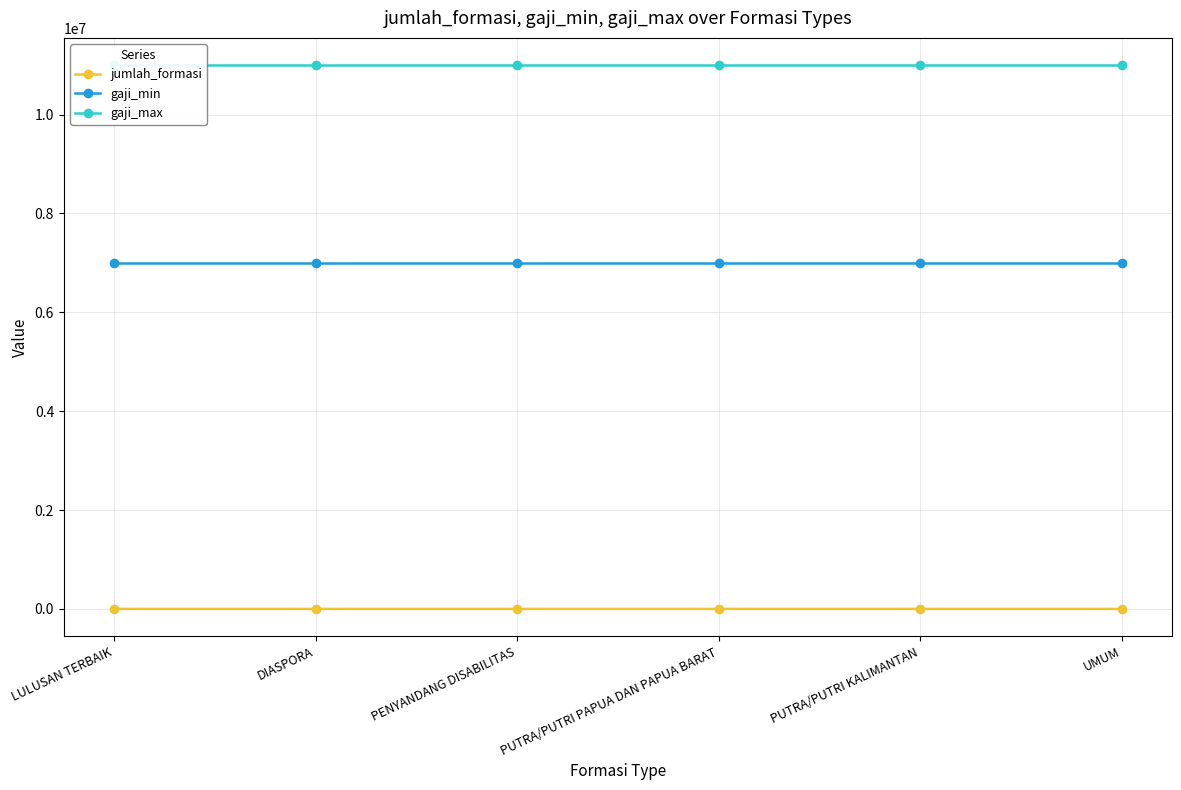

What is the label of the 6th point from the right?

LULUSAN TERBAIK